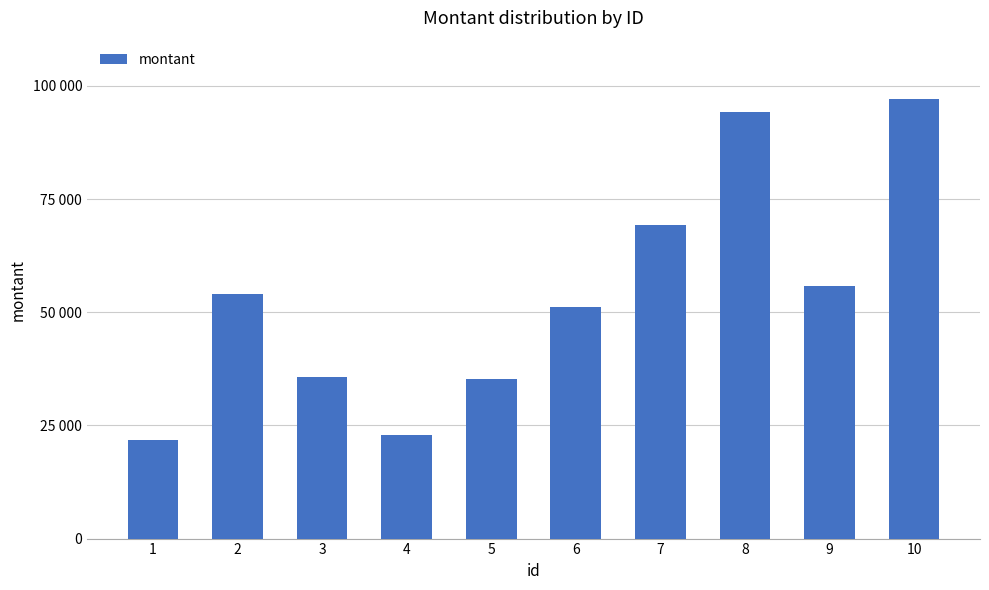

List the labels in order of value, largest first.

10, 8, 7, 9, 2, 6, 3, 5, 4, 1